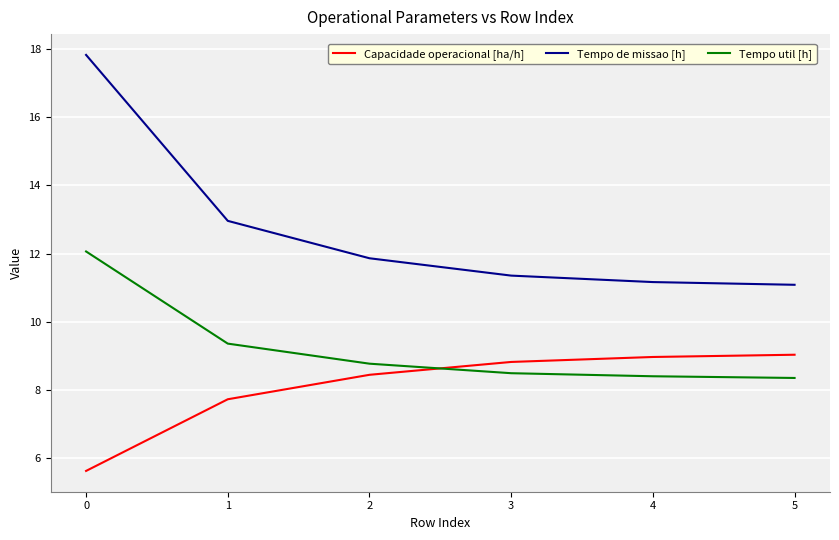

What is the highest value of the Tempo util [h] series?

12.1